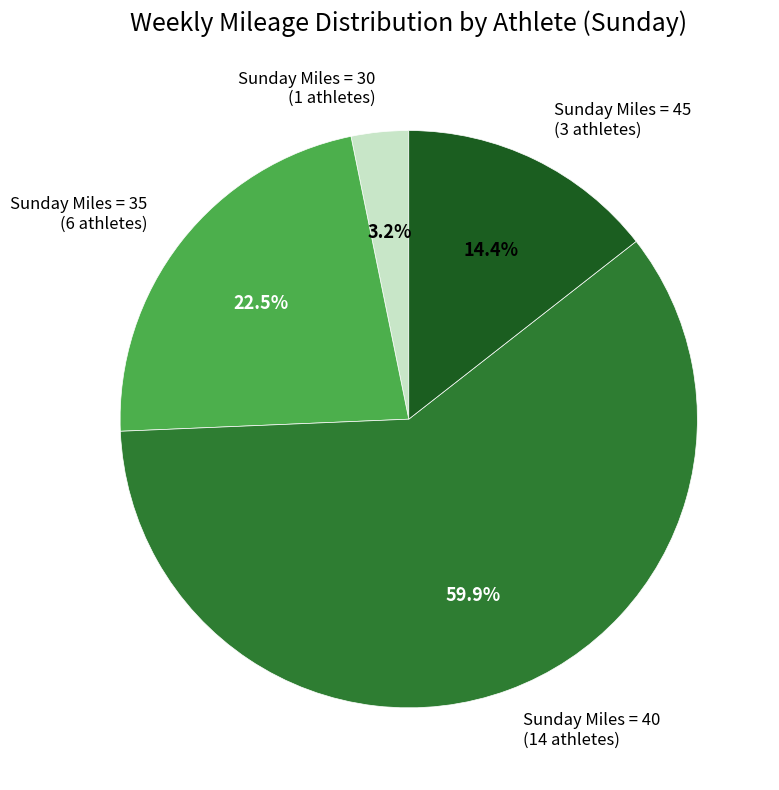

Does any single category account for the majority?

Yes